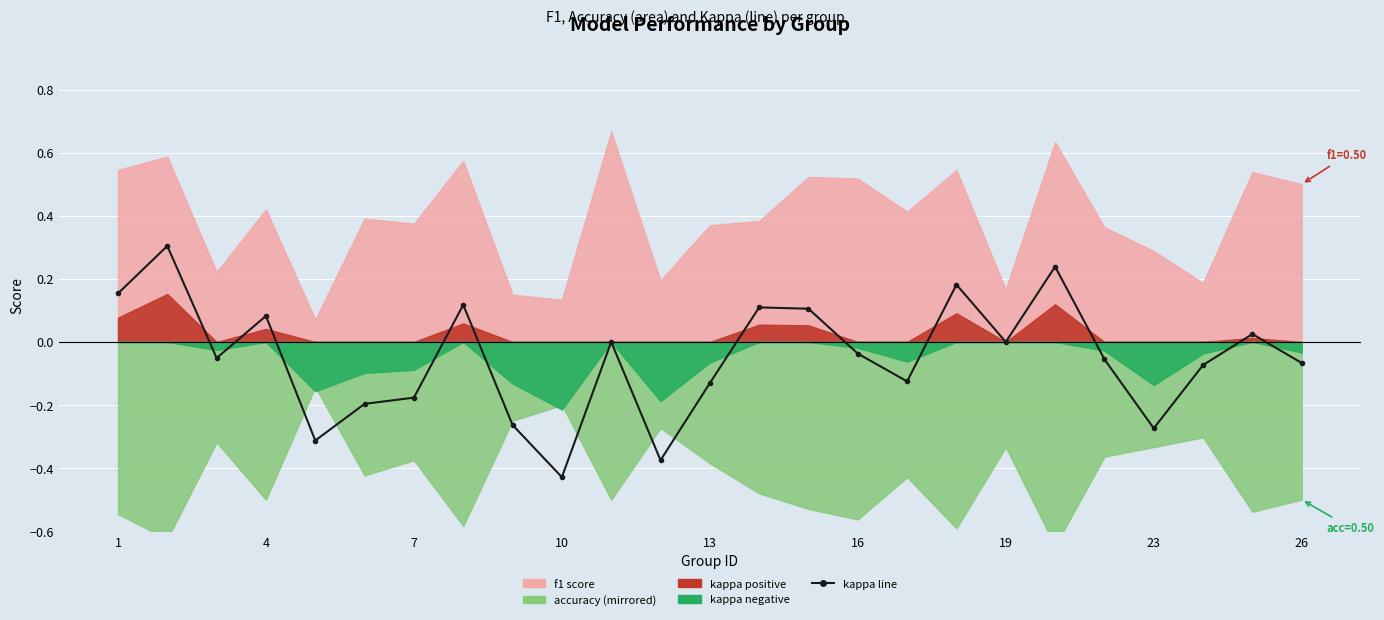

Reading left to right, list all the values displayed in this chart.

0.2	0.3	-0.1	0.1	-0.3	-0.2	-0.2	0.1	-0.3	-0.4	0.0	-0.4	-0.1	0.1	0.1	-0.0	-0.1	0.2	0.0	0.2	-0.1	-0.3	-0.1	0.0	-0.1